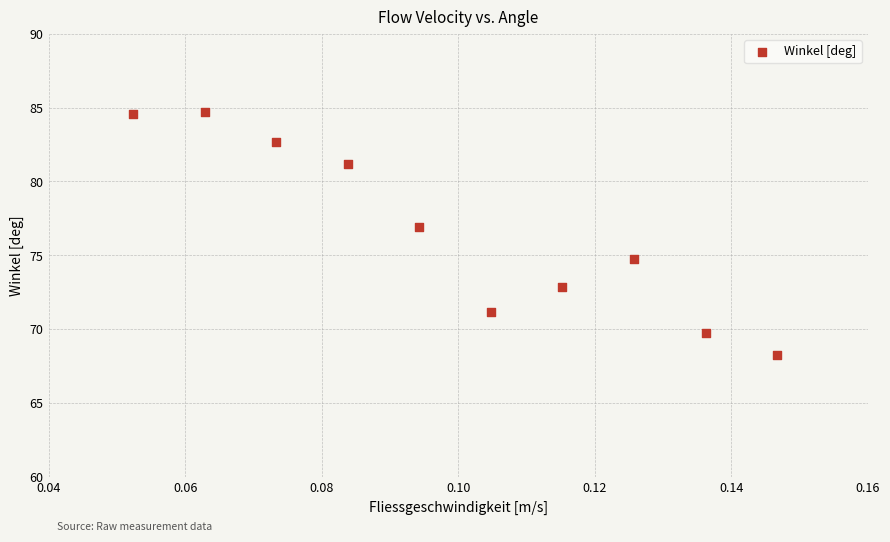

What Y value in the scatter plot is closest to 76?

76.9